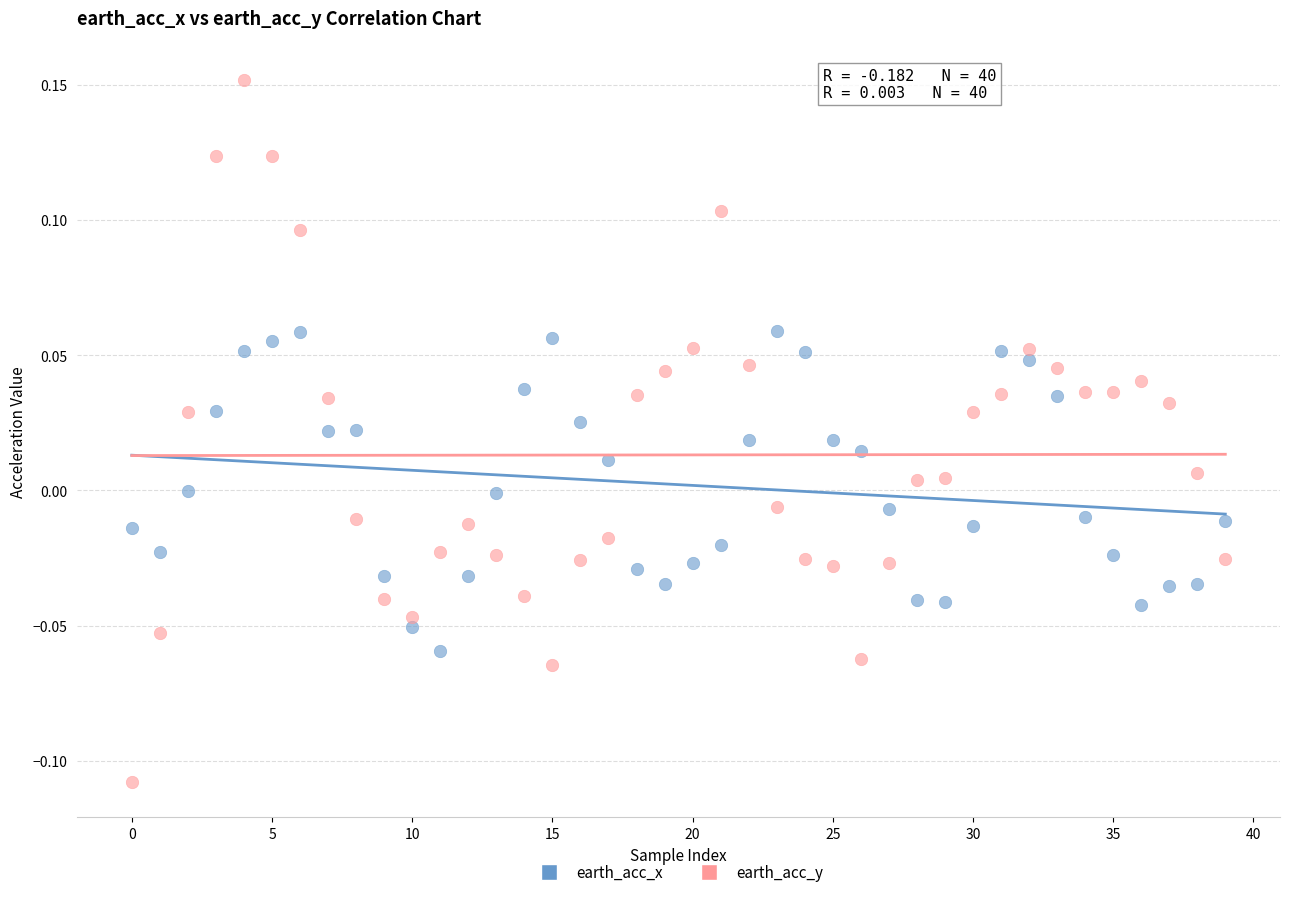

Which series has the largest Y range (max minus min)?

earth_acc_y